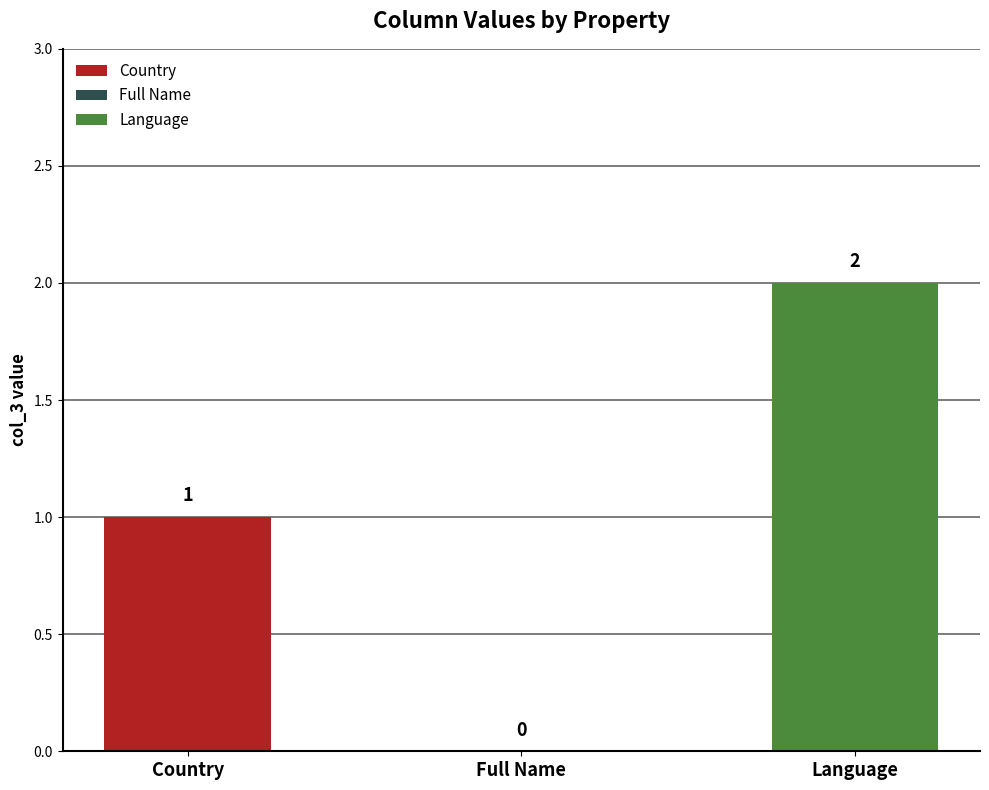

Reading left to right, what are all the values shown in this chart?

1	0	2